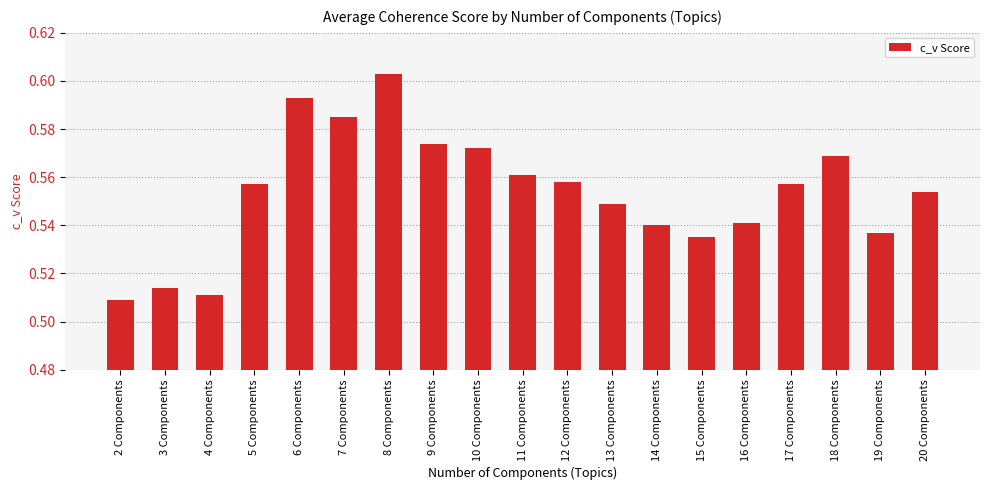

What position from the right is 6 Components?

15